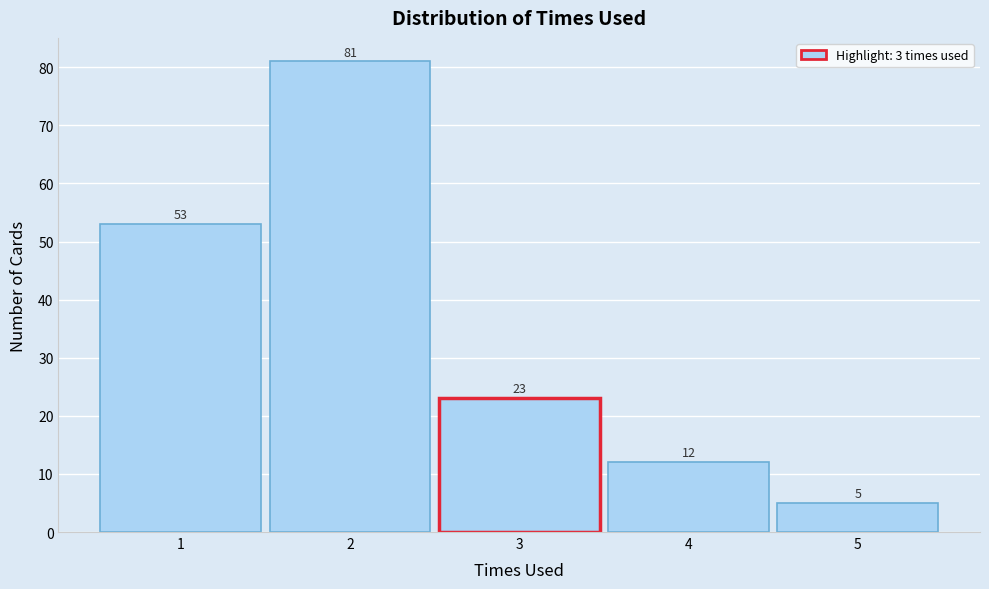

Over which range of the x-axis is the bar tallest?

1.5 to 2.5